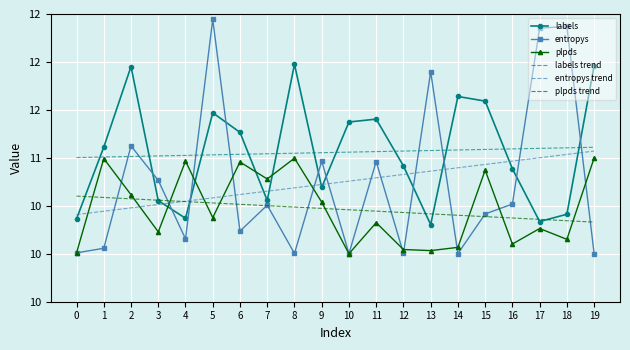

What is the value of the entropys point at the 8th from the left?

10.5